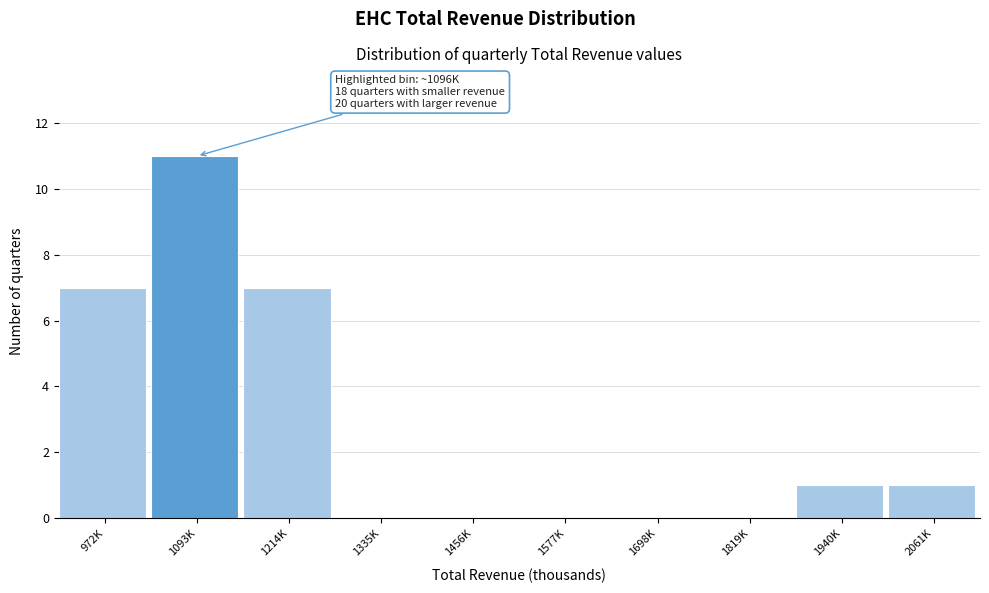

Reading right to left, extract all data points from this chart.

2061K=1	1940K=1	1819K=0	1698K=0	1577K=0	1456K=0	1335K=0	1214K=7	1093K=11	972K=7